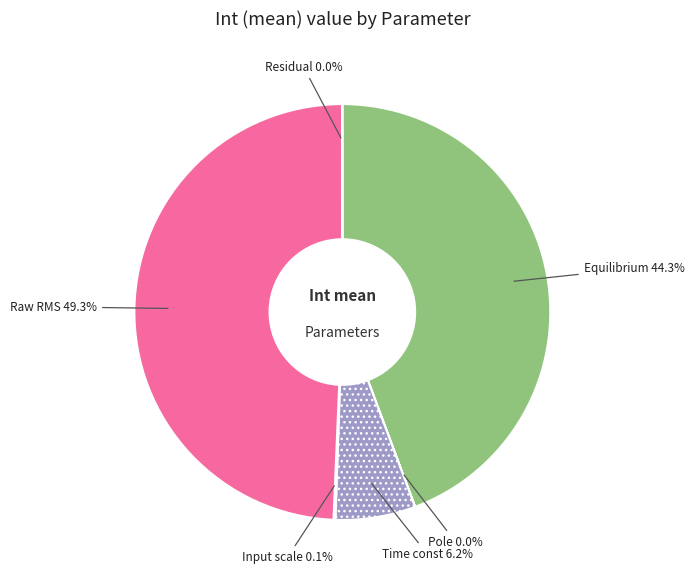

Which has a higher value, Equilibrium or Time const?

Equilibrium